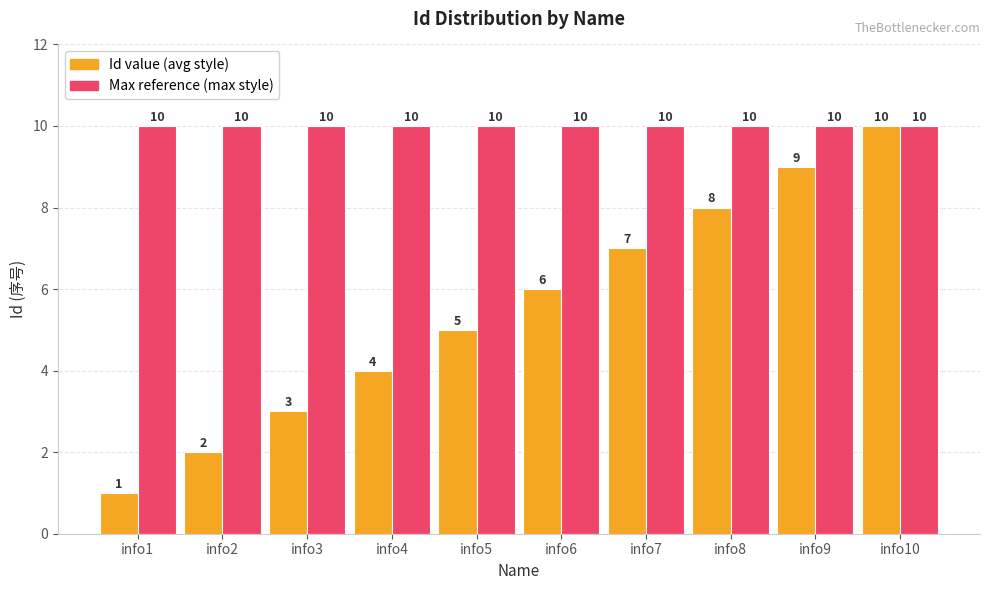

Is the value of Max reference (max style) at info7 greater than the value of Id value (avg style) at info4?

Yes